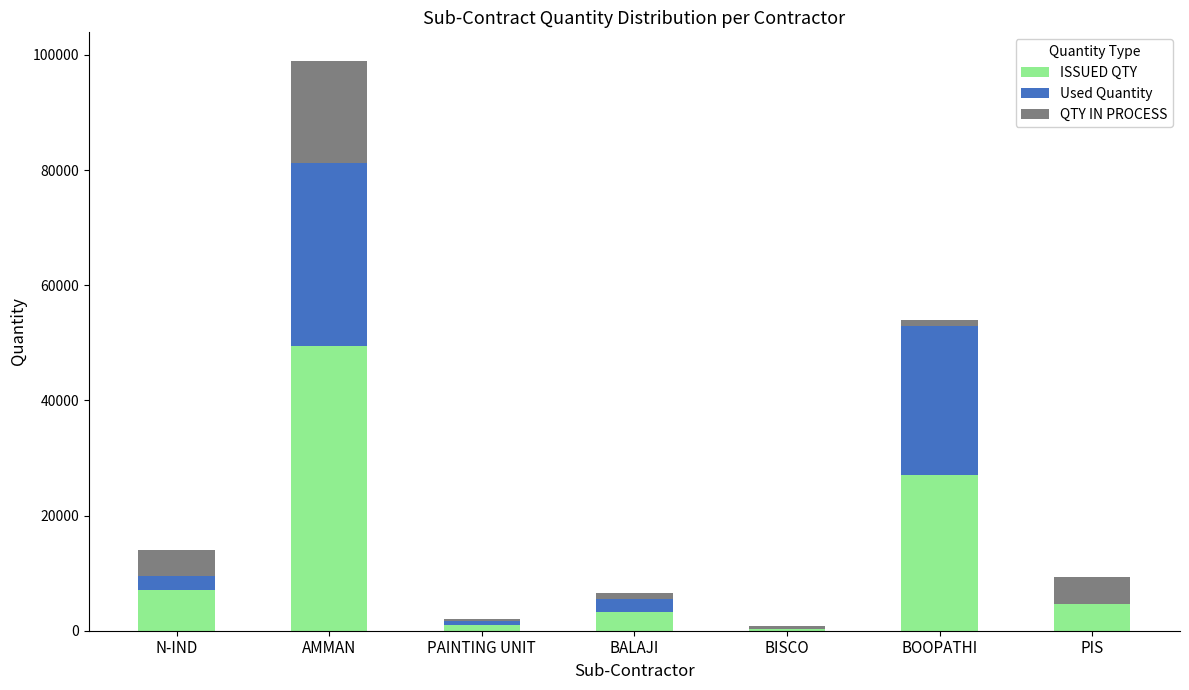

At which category is the sum across all series the highest?

AMMAN